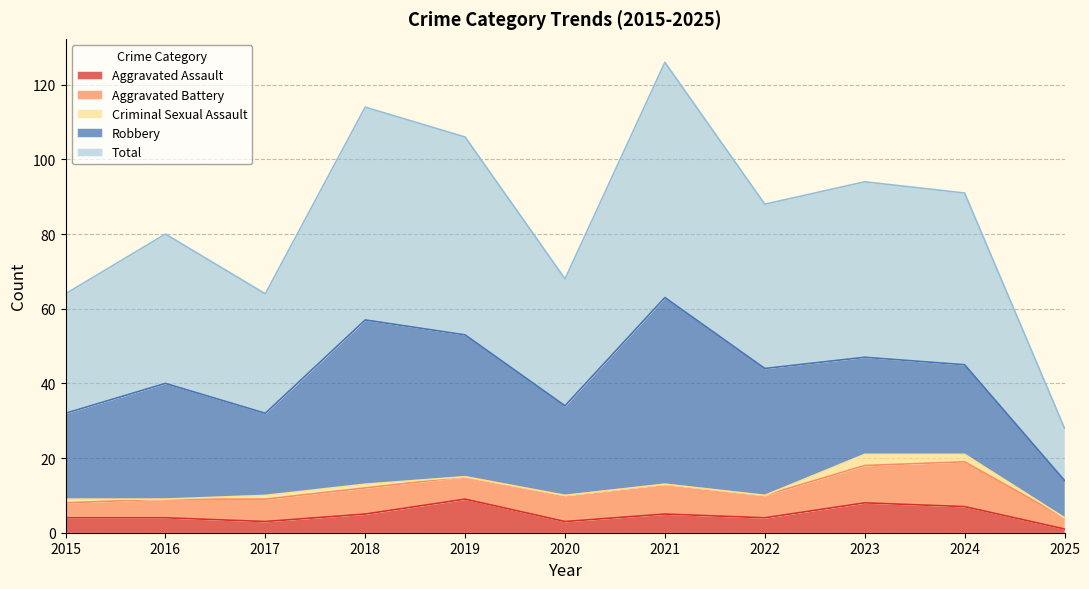

Which has a higher value, 2022 or 2024?

2024